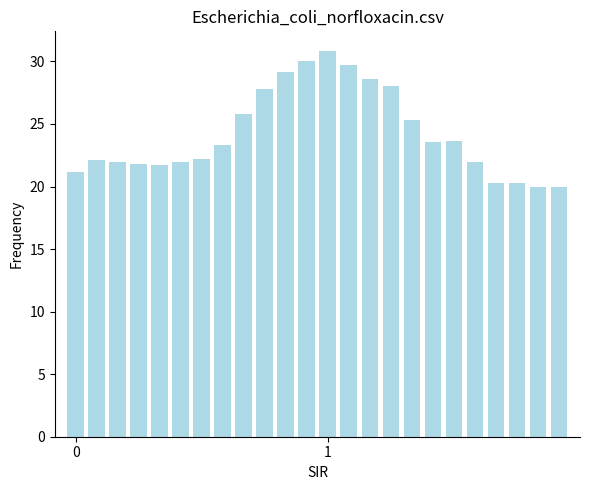

What is the average value?

24.2